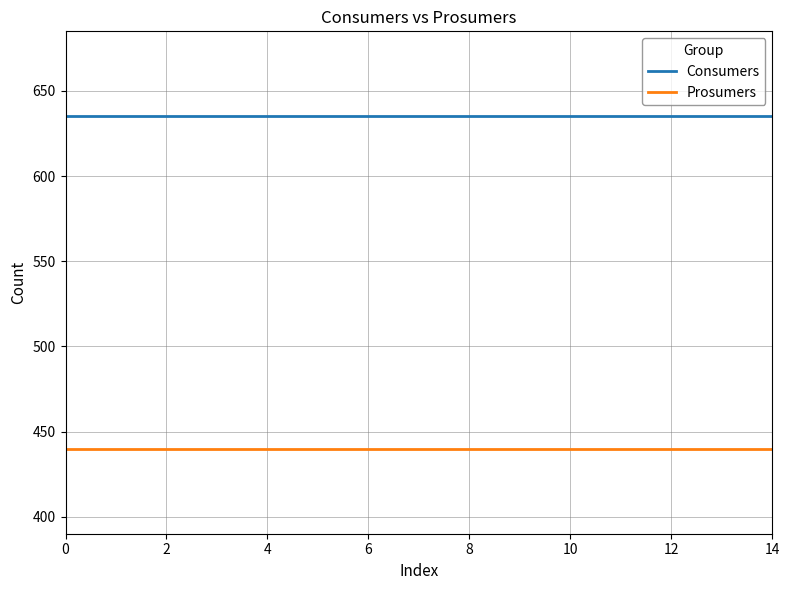

Rank the series by their average value, from highest to lowest.

Consumers, Prosumers